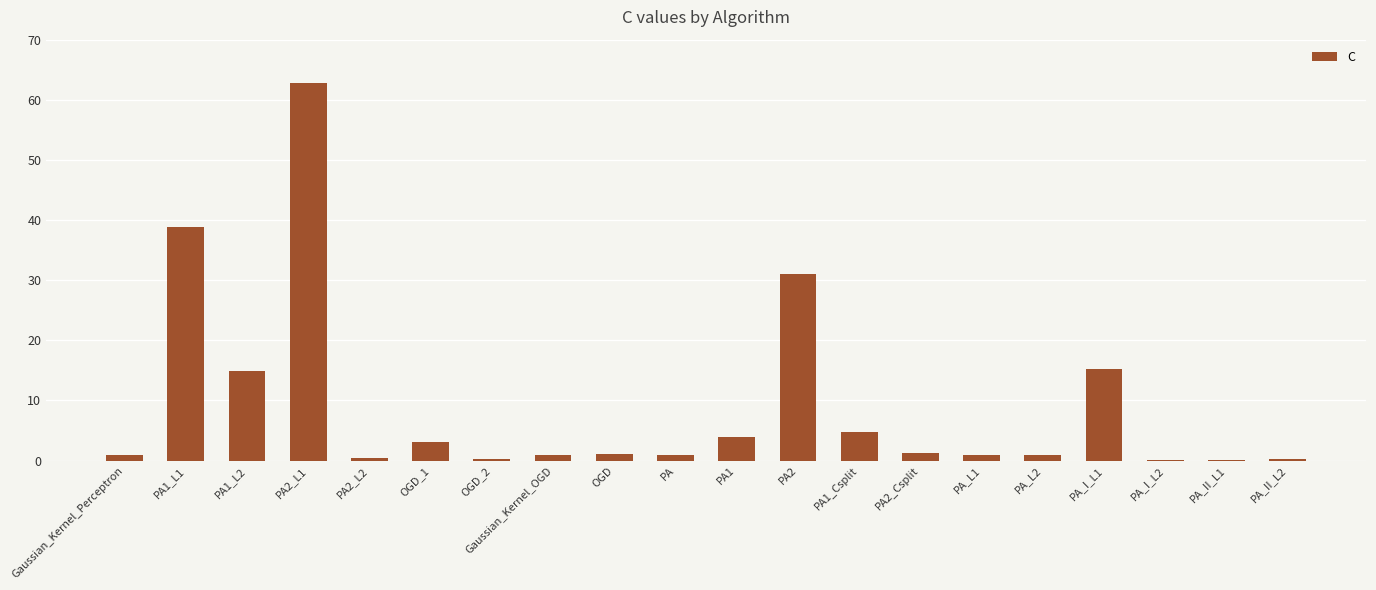

How many categories are shown in the chart?

20